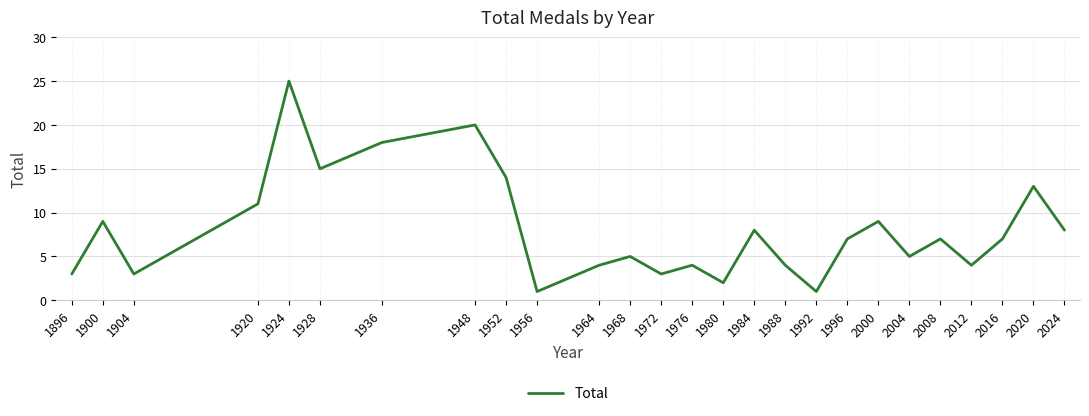

Which label corresponds to the largest value in the chart?

1924